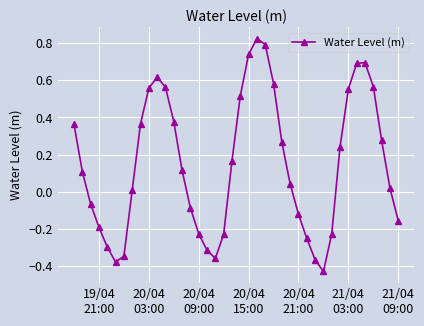

What is the difference between the maximum and minimum values?

1.3